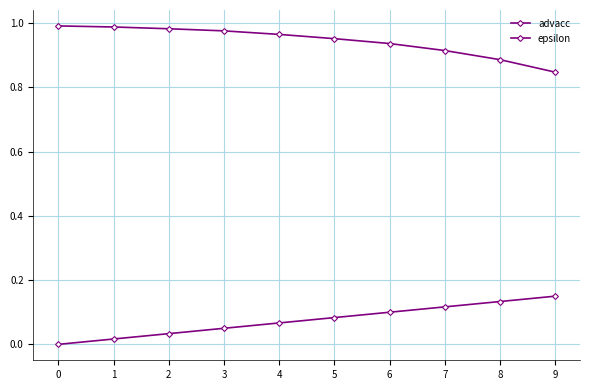

Does the chart have visible grid lines?

Yes